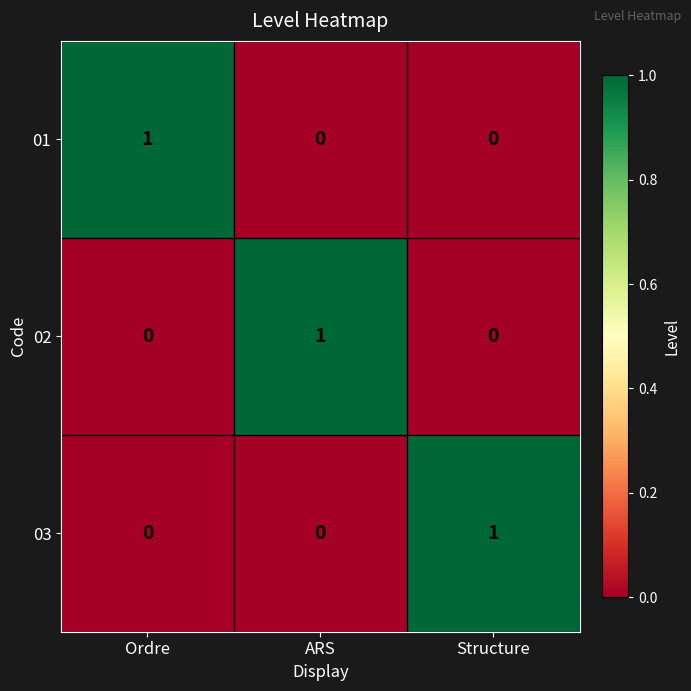

At how many categories does at least one series exceed 0?

3